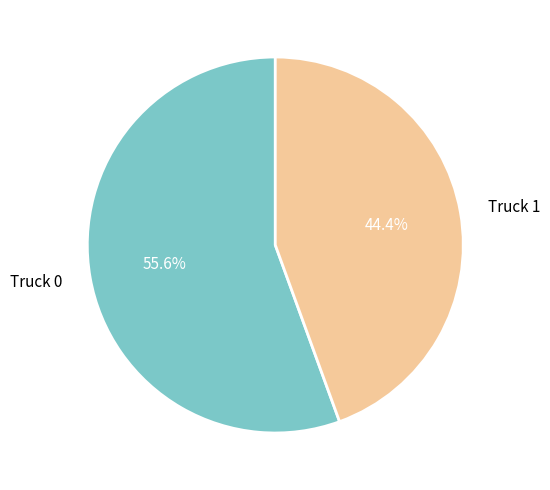

Which slice is the largest?

Truck 0